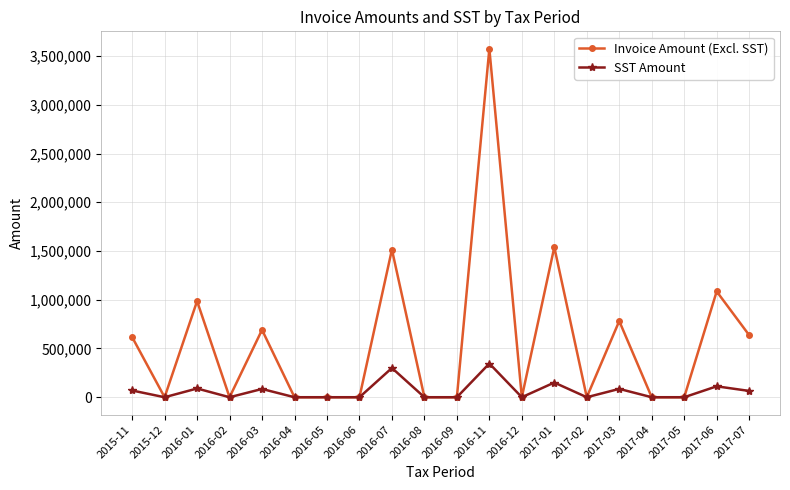

What are all the series names shown in the legend?

Invoice Amount (Excl. SST), SST Amount